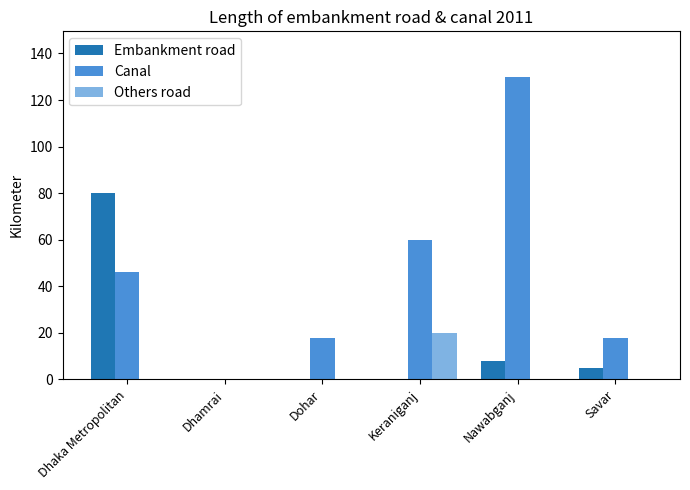

What is the maximum value shown in the chart?

130